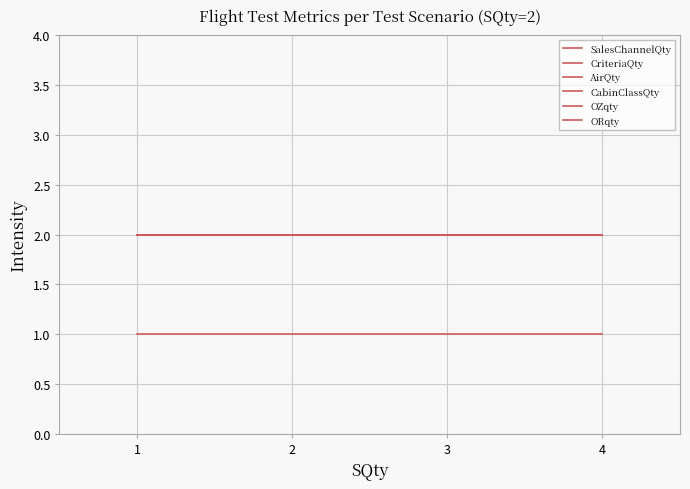

Is this an area chart (filled region under the line)?

No